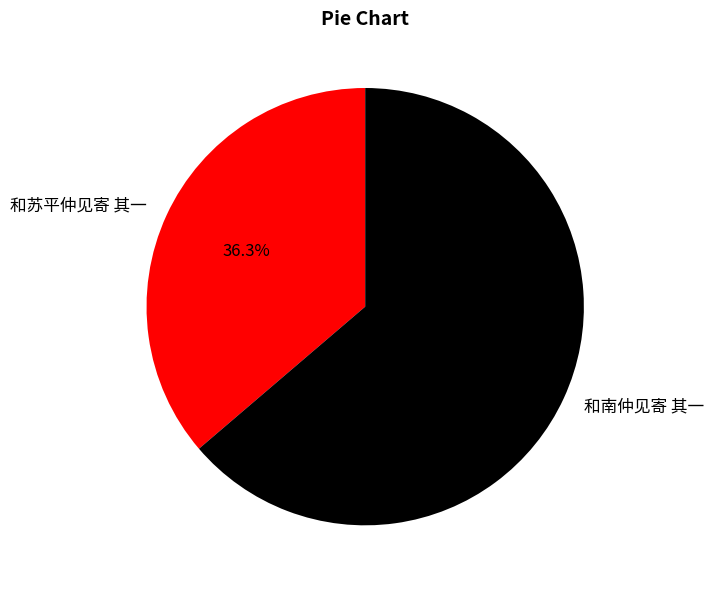

True or false: 和苏平仲见寄 其一 accounts for 36% of the total.

True